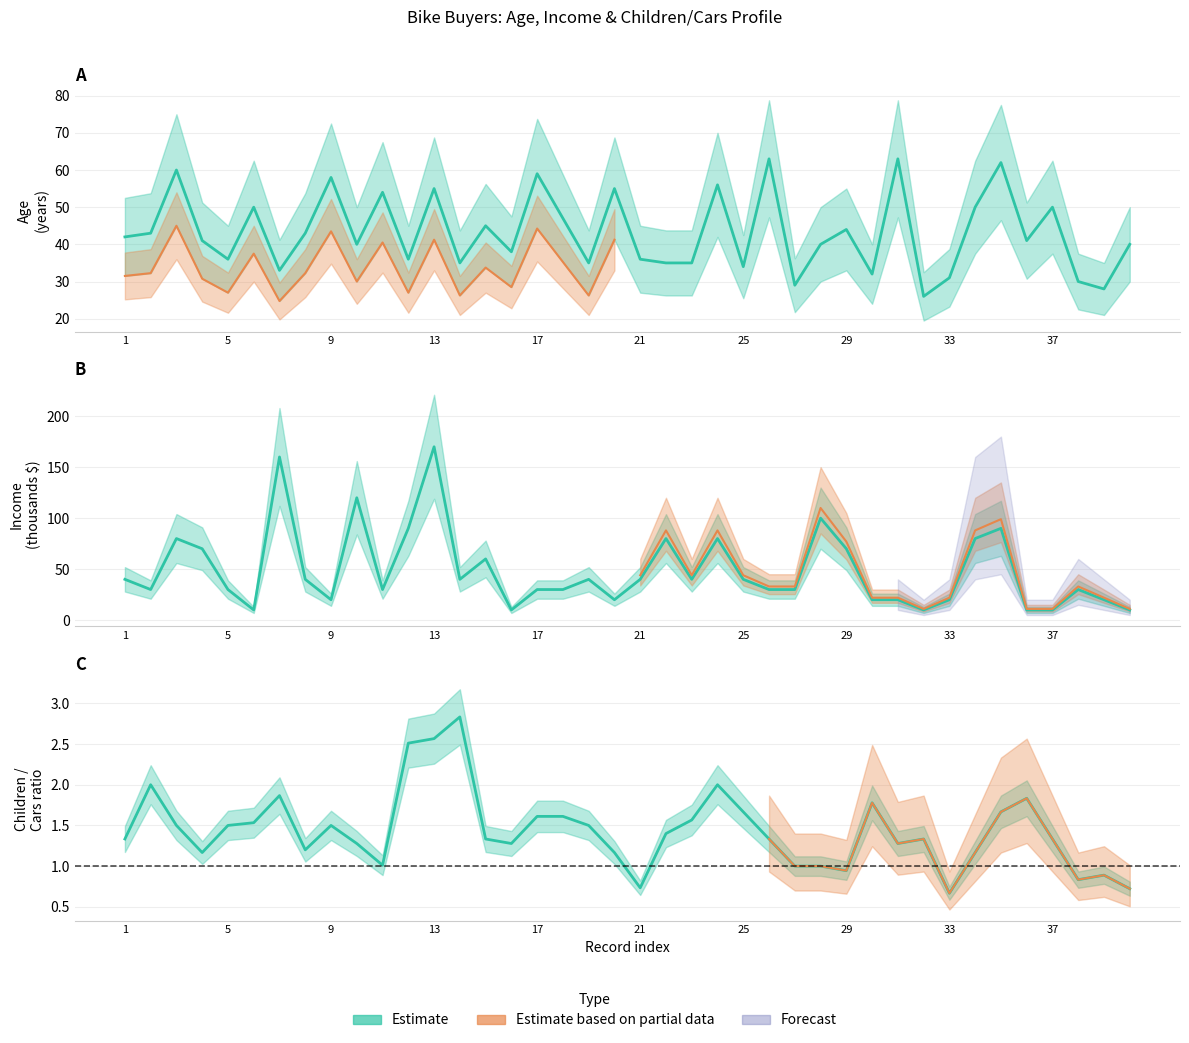

Which series has the widest spread of values?

Income (k$)